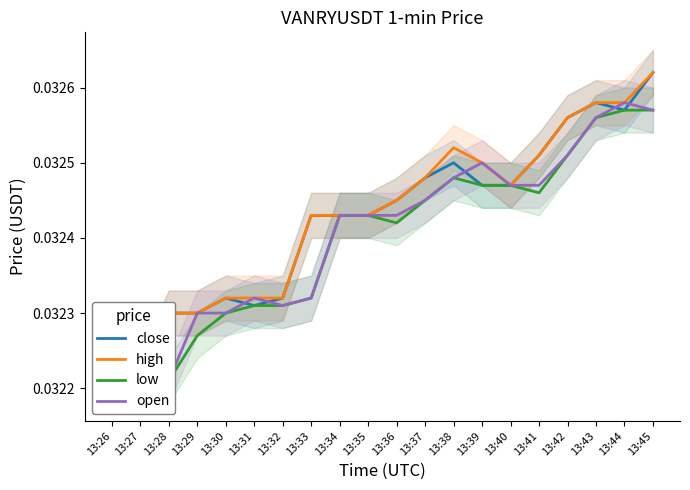

What is the total value across all series at 13:33?

0.1